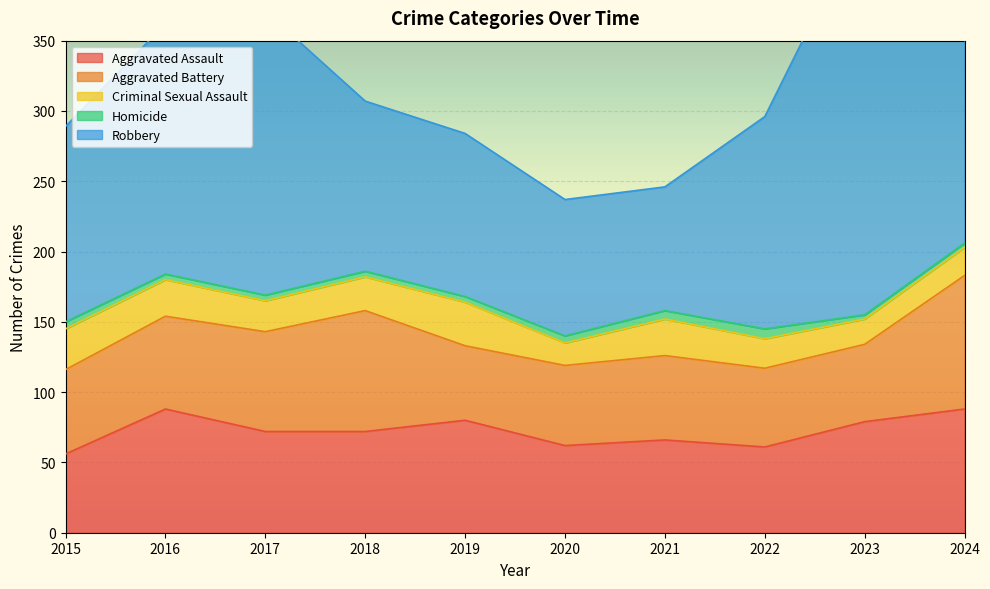

What is the maximum value shown in the chart?

284